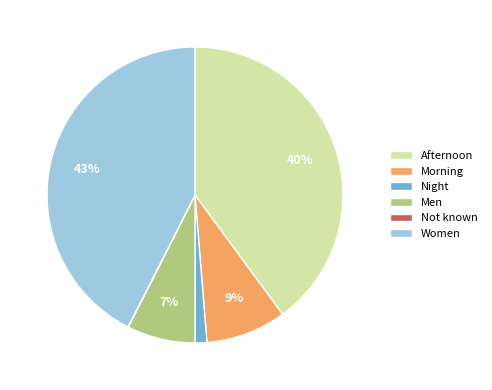

True or false: Men accounts for 16% of the total.

False